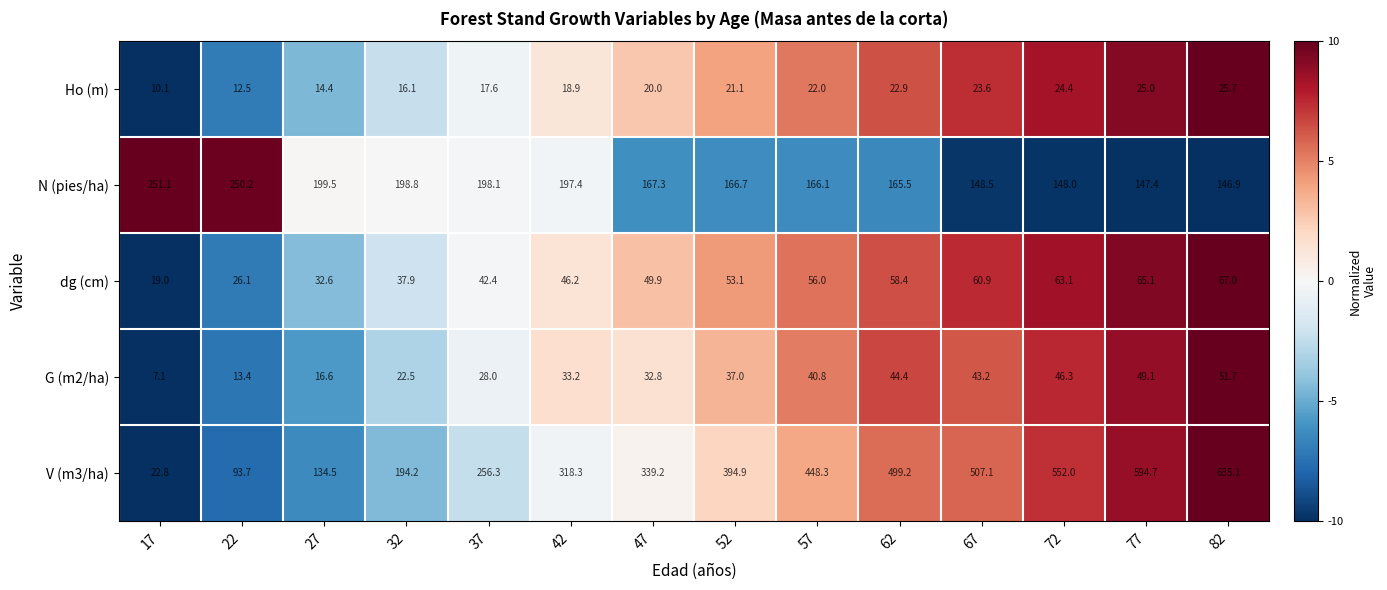

List the labels in order of V (m3/ha) value, smallest first.

17, 22, 27, 32, 37, 42, 47, 52, 57, 62, 67, 72, 77, 82